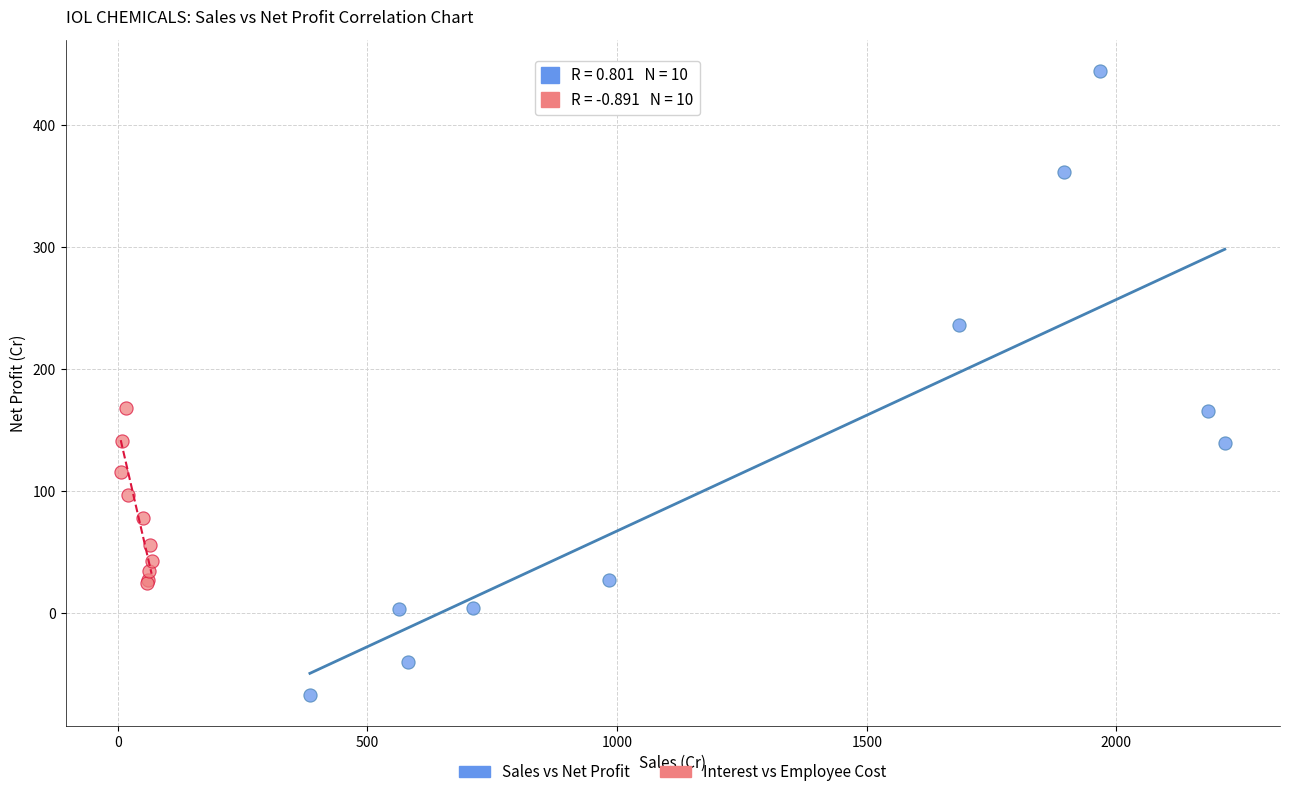

What are all the series names shown in the legend?

Sales vs Net Profit, Interest vs Employee Cost